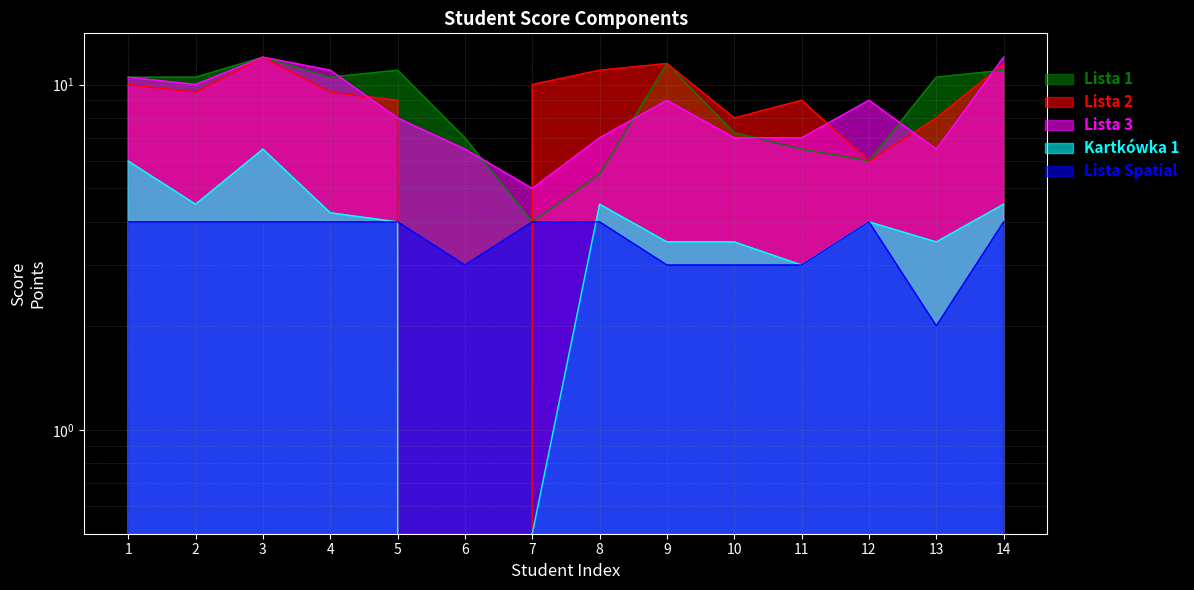

How many values in Lista 2 are above zero?

13